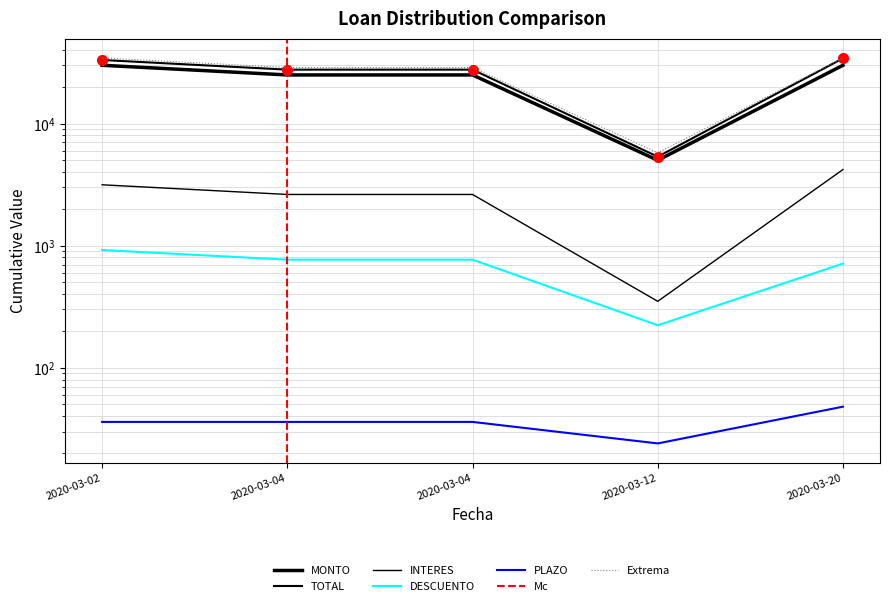

Which category has the lowest value across all series?

2020-03-12